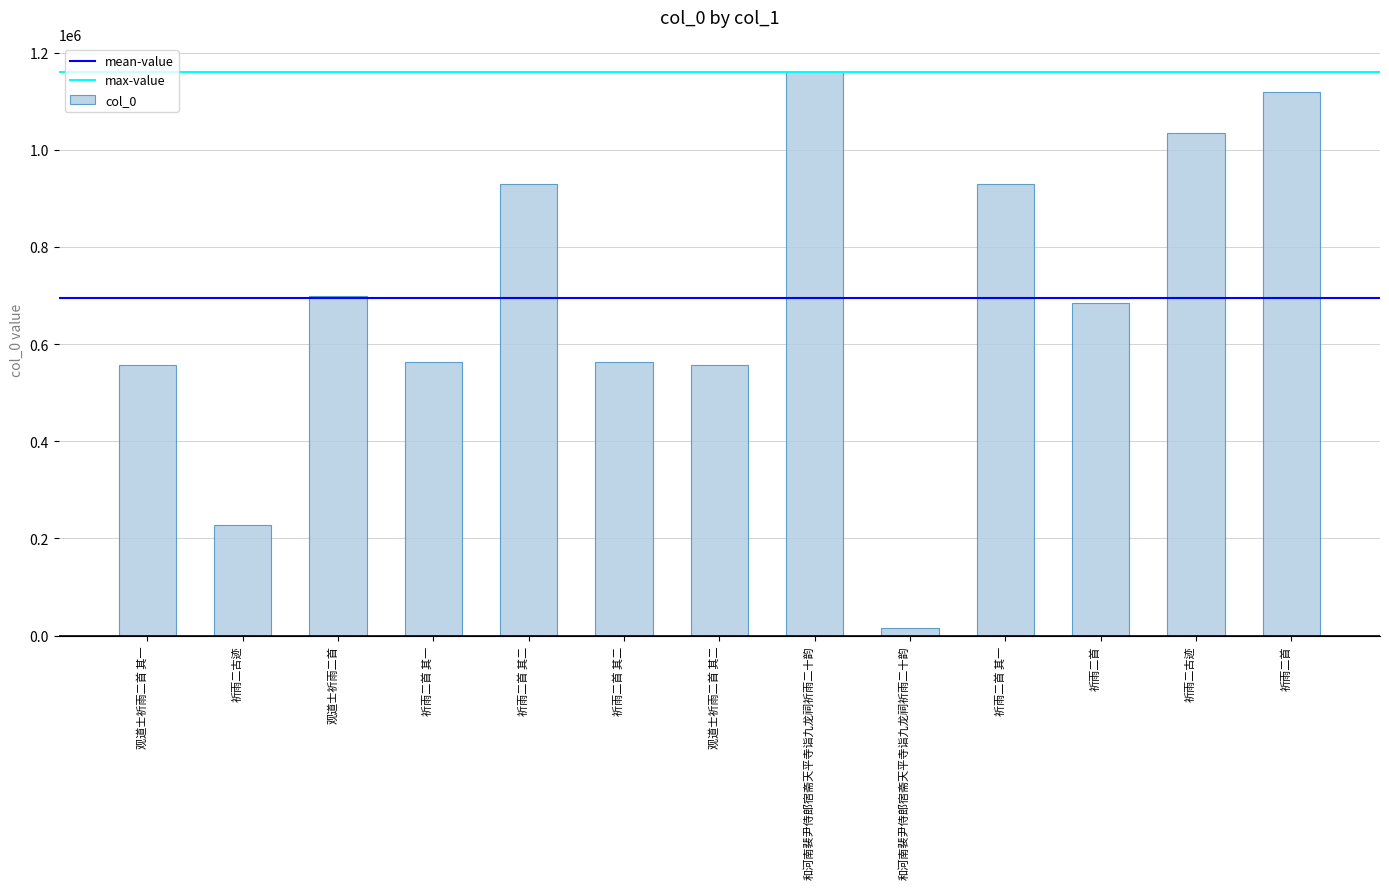

Reading right to left, what are all the values shown in this chart?

祈雨二首=1118642	祈雨二古迹=1034170	祈雨二首=684337	祈雨二首 其一=929243	和河南裴尹侍郎宿斋天平寺诣九龙祠祈雨二十韵=14765	和河南裴尹侍郎宿斋天平寺诣九龙祠祈雨二十韵=1160083	观道士祈雨二首 其二=556424	祈雨二首 其二=563719	祈雨二首 其二=929244	祈雨二首 其一=563718	观道士祈雨二首=698599	祈雨二古迹=228003	观道士祈雨二首 其一=556423